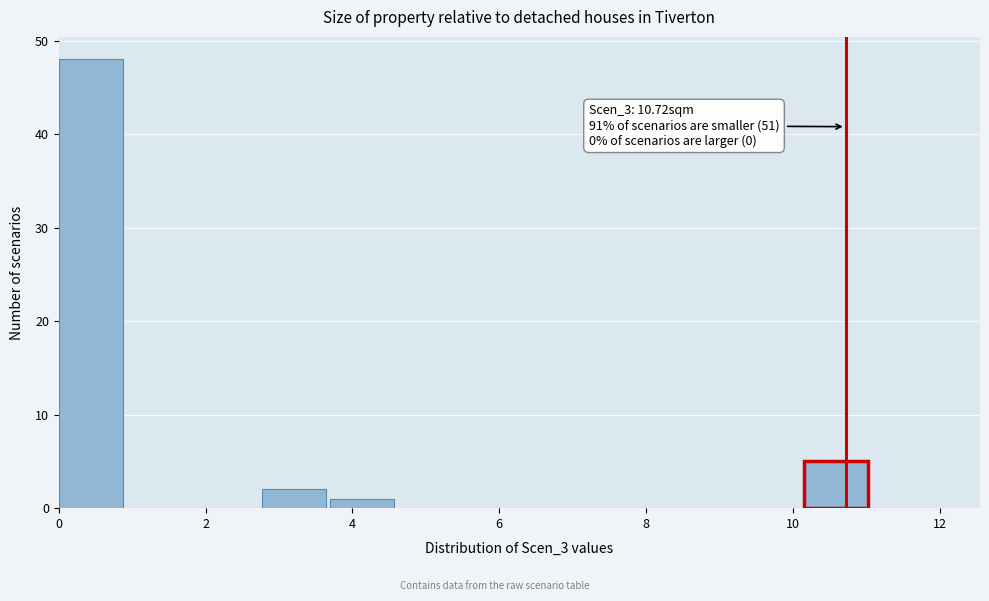

Which range on the x-axis has the tallest bar?

0.0 to 1.0